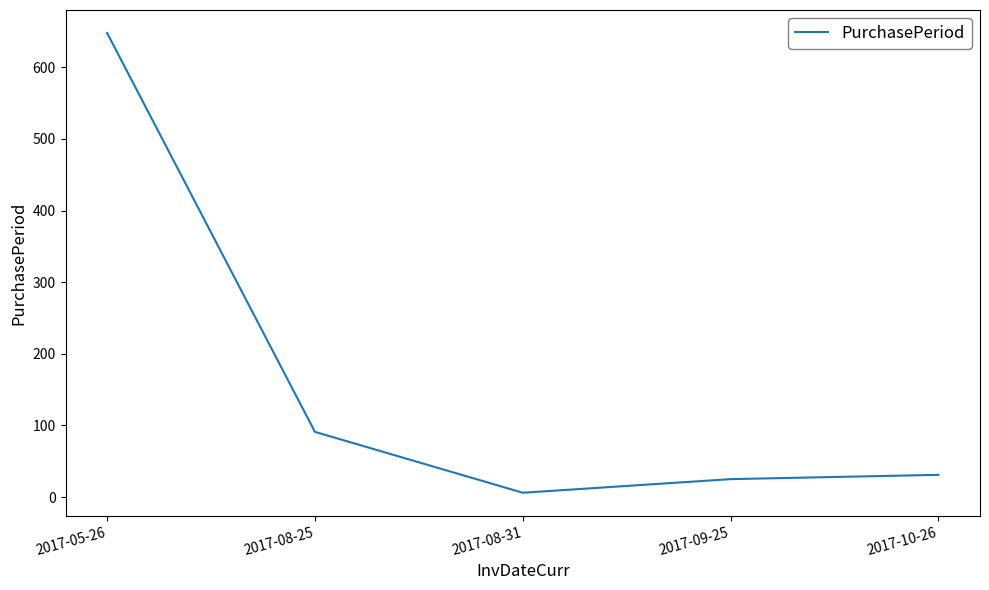

How many distinct data groups are displayed?

1